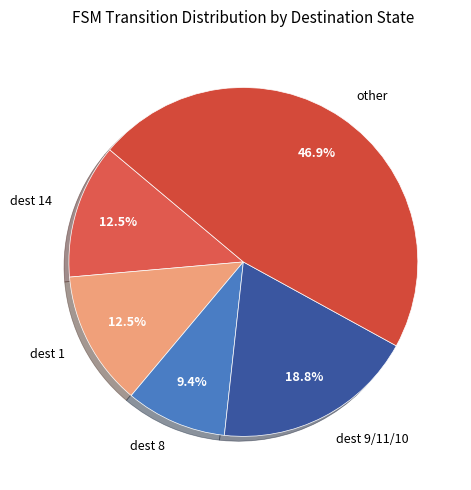

Does dest 1 represent more than half of the total?

No